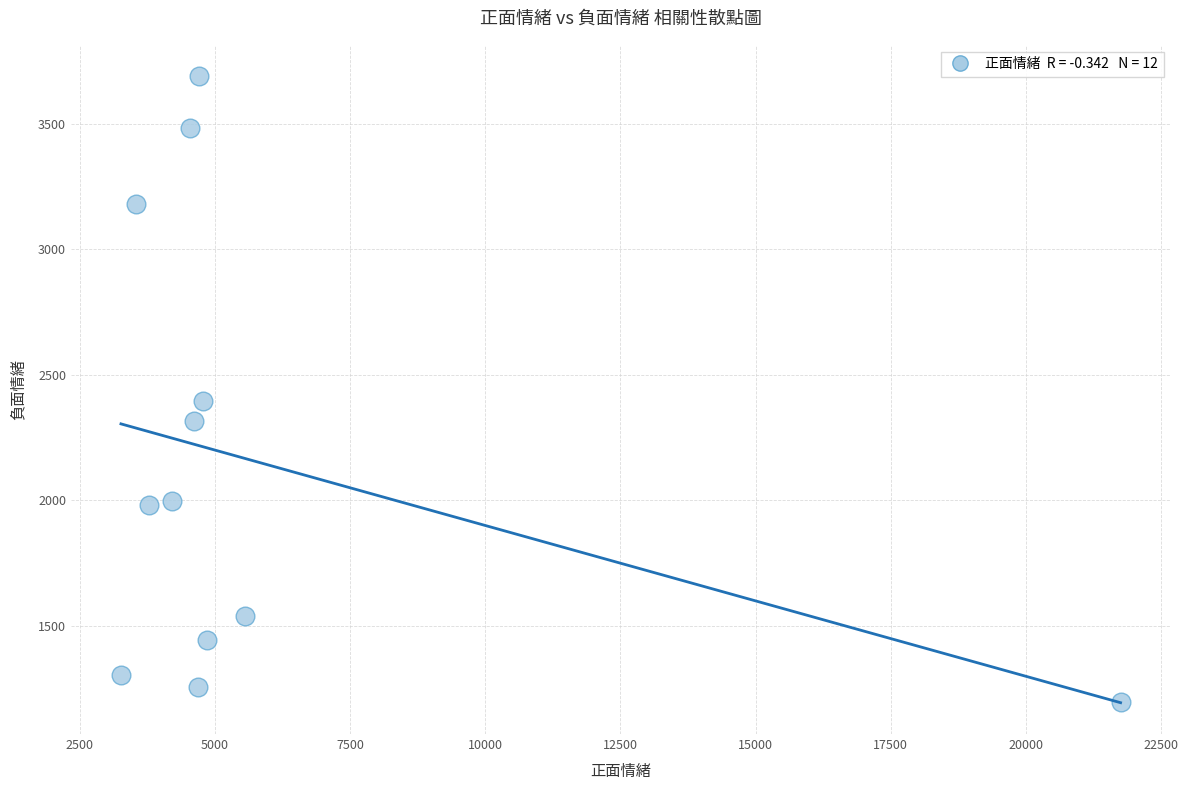

What is the average Y value?

2148